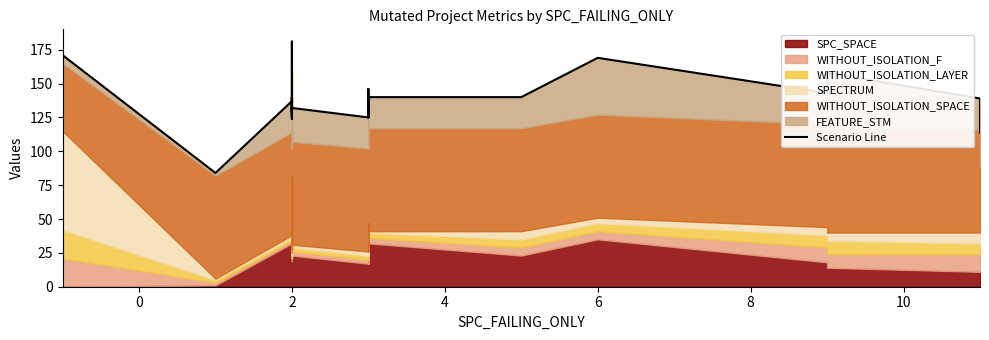

Where is the first local maximum?

2